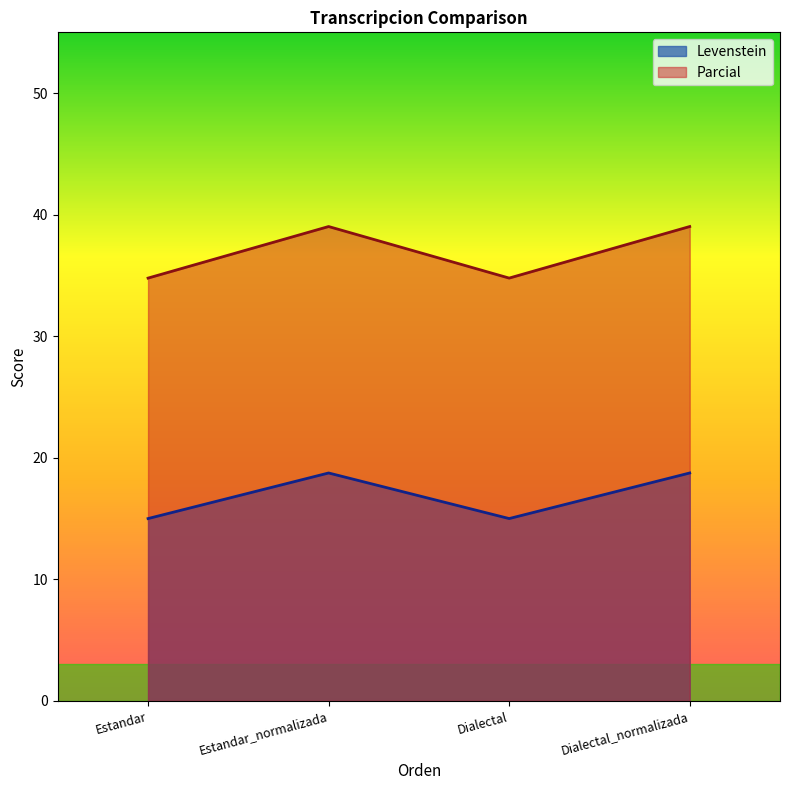

What is the total value across all series at Dialectal?

49.8